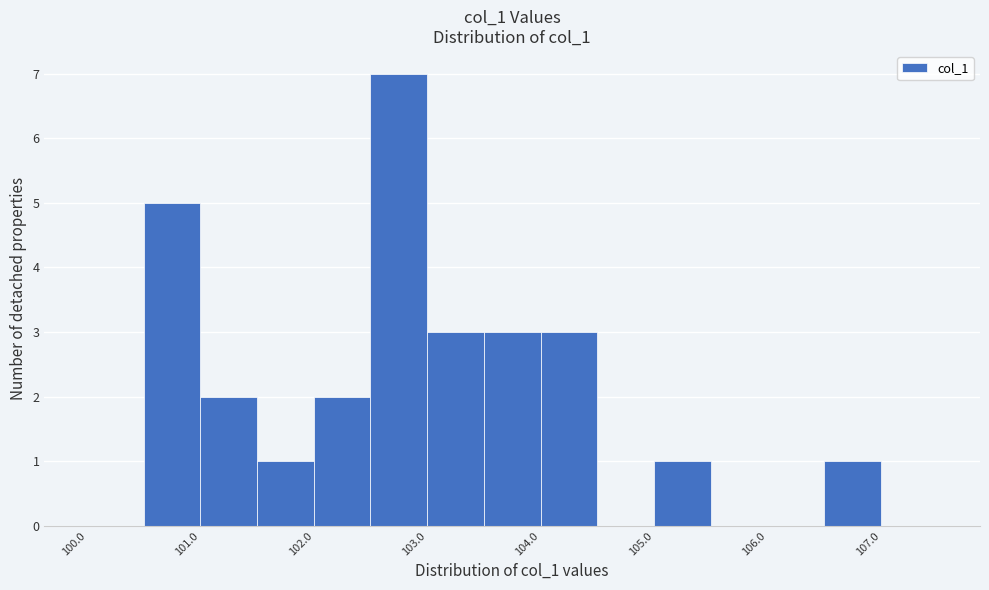

Reading left to right, transcribe this chart: for each bar, give the range it covers on the x-axis and its height. The values are not printed on the chart, so give them approximately, as read against the axis.

100.0 to 100.5: 0
100.5 to 101.0: 5
101.0 to 101.5: 2
101.5 to 102.0: 1
102.0 to 102.5: 2
102.5 to 103.0: 7
103.0 to 103.5: 3
103.5 to 104.0: 3
104.0 to 104.5: 3
104.5 to 105.0: 0
105.0 to 105.5: 1
105.5 to 106.0: 0
106.0 to 106.5: 0
106.5 to 107.0: 1
107.0 to 107.5: 0